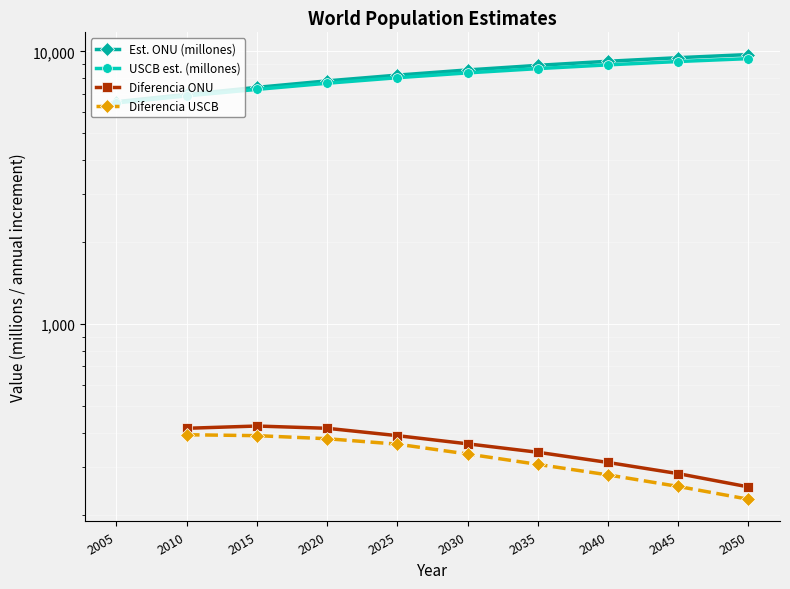

What is the sum of the Est. ONU (millones) values at 2050 and 2040?

18934.0